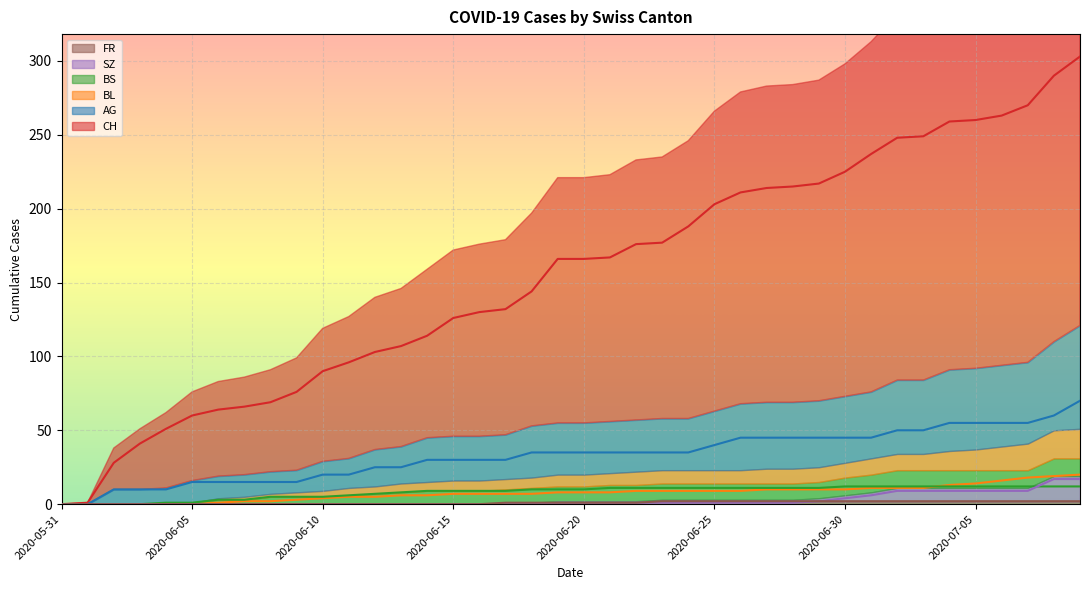

What is the value of the CH point at the 27th from the left?

211